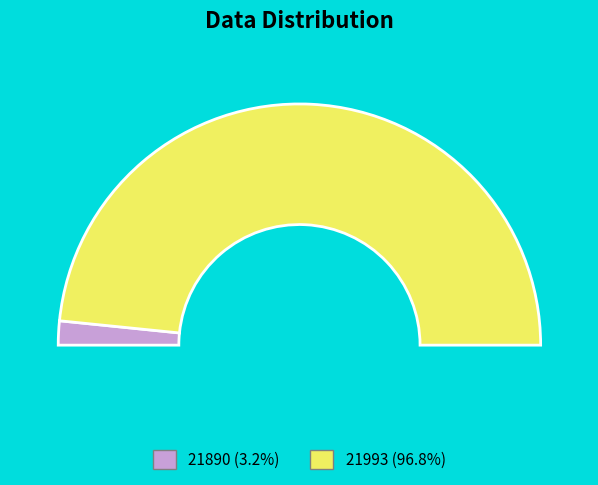

The 21993 slice represents 97% of the pie. True or false?

True